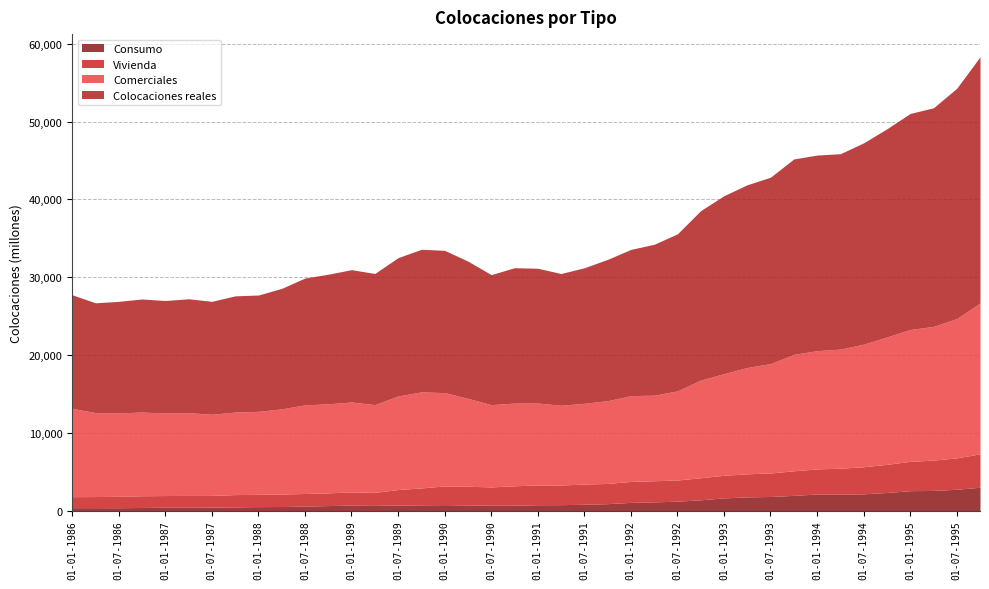

True or false: Comerciales and Vivienda cross at least once.

False